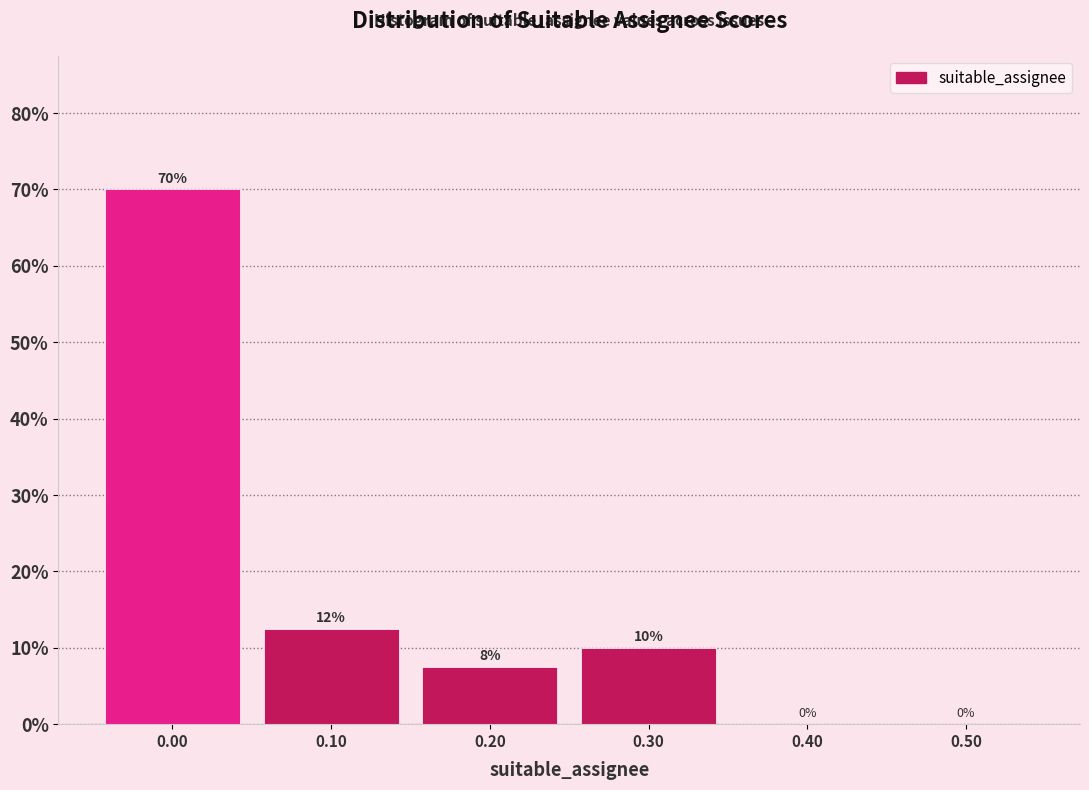

Over which range of the x-axis is the bar tallest?

-0.05 to 0.05